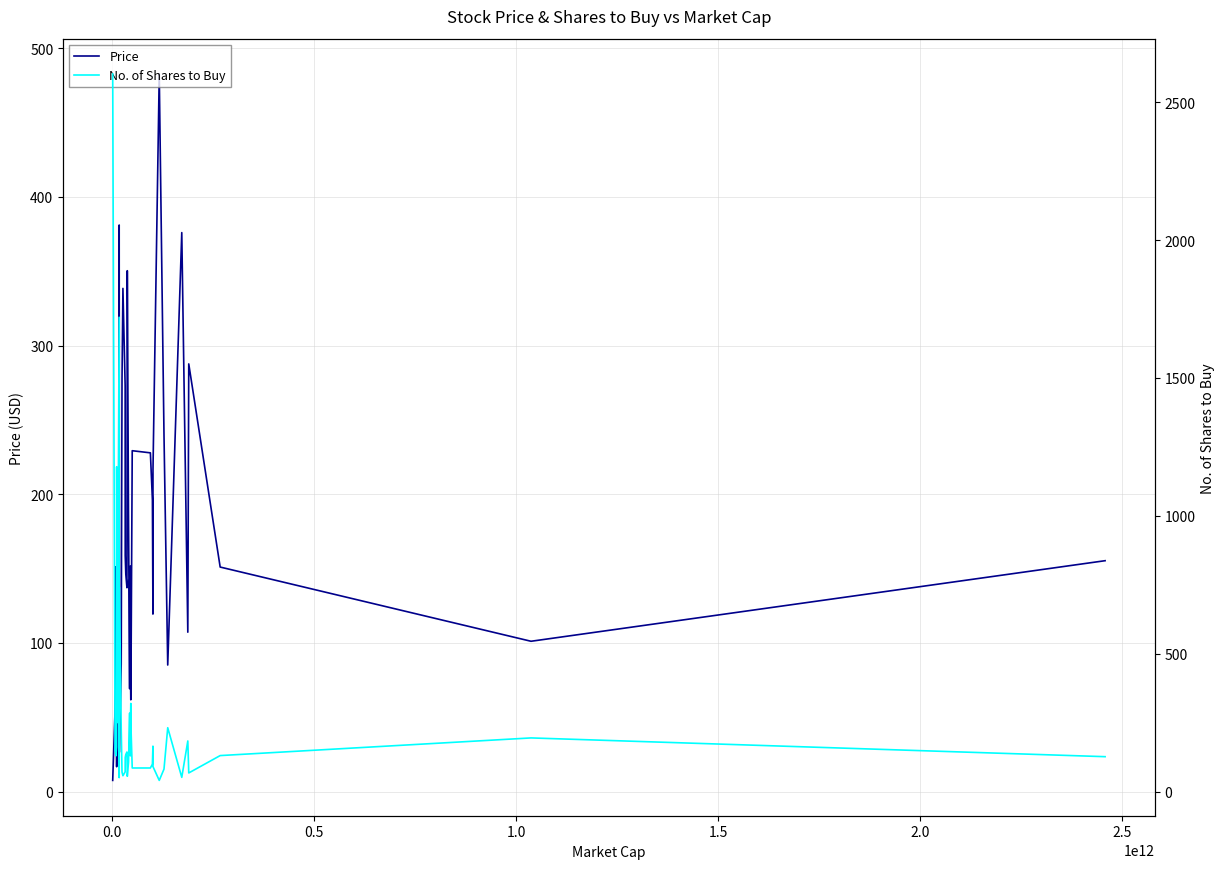

What is the maximum value for No. of Shares to Buy?

2602.0